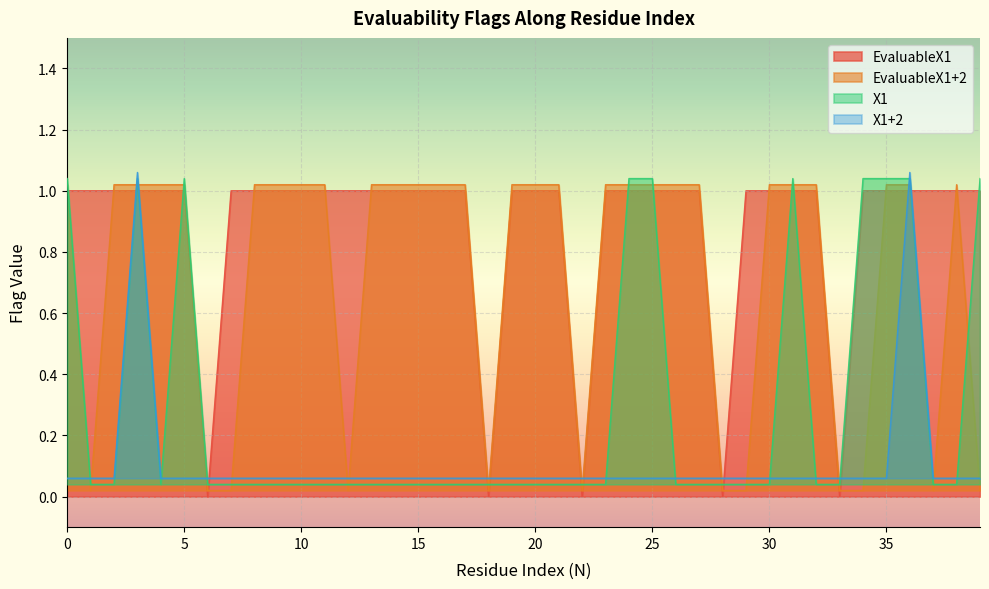

Between 10 and 27, which series saw the biggest shift?

EvaluableX1